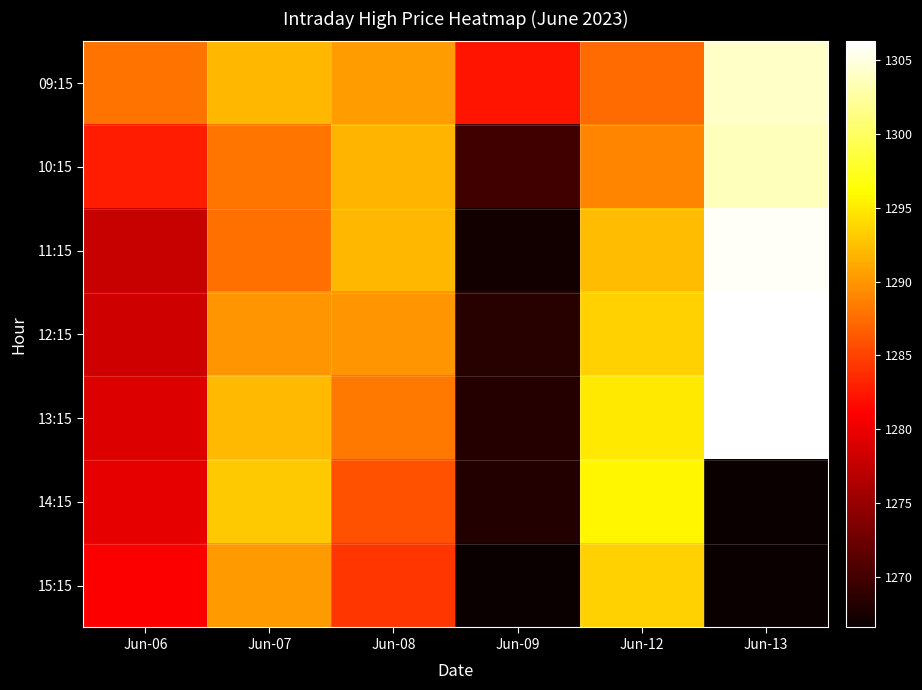

Reading left to right, transcribe all the data shown in this chart.

09:15: Jun-06=1287.9	Jun-07=1292.0	Jun-08=1290.4	Jun-09=1282.3	Jun-12=1287.5	Jun-13=1304.0
10:15: Jun-06=1282.8	Jun-07=1288.0	Jun-08=1291.7	Jun-09=1269.9	Jun-12=1289.0	Jun-13=1303.5
11:15: Jun-06=1277.9	Jun-07=1287.8	Jun-08=1292.0	Jun-09=1267.2	Jun-12=1292.2	Jun-13=1305.8
12:15: Jun-06=1278.3	Jun-07=1289.8	Jun-08=1289.9	Jun-09=1268.4	Jun-12=1293.5	Jun-13=1306.2
13:15: Jun-06=1279.0	Jun-07=1292.2	Jun-08=1288.2	Jun-09=1268.3	Jun-12=1294.9	Jun-13=1306.2
14:15: Jun-06=1279.7	Jun-07=1293.0	Jun-08=1285.9	Jun-09=1268.0	Jun-12=1295.7	Jun-13=1266.6
15:15: Jun-06=1281.0	Jun-07=1290.2	Jun-08=1284.3	Jun-09=1266.6	Jun-12=1293.5	Jun-13=1266.6